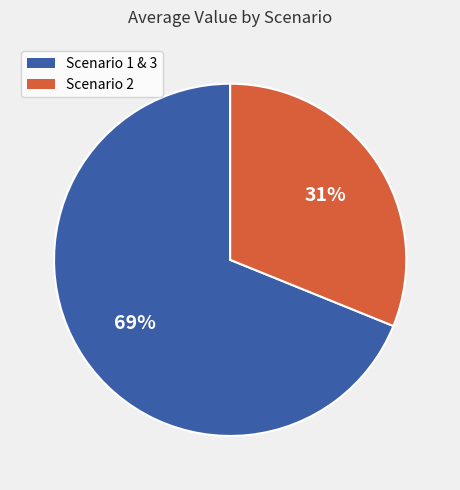

To the nearest percent, what is the average slice percentage?

50%